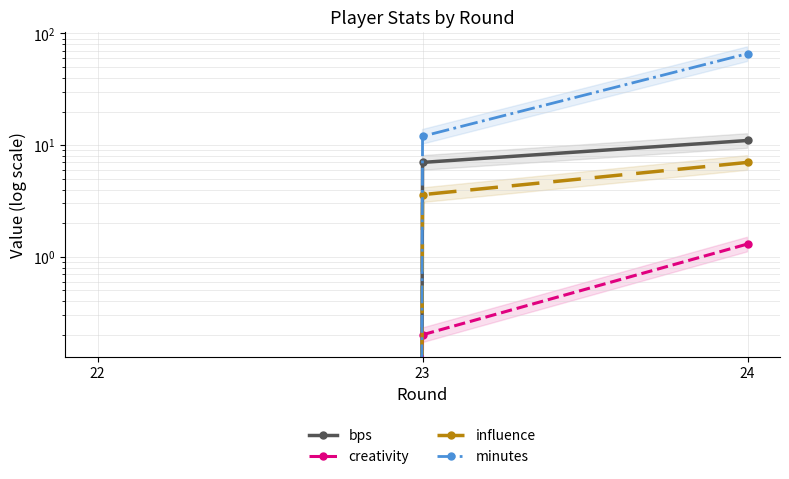

Which series has the largest total across all categories?

minutes